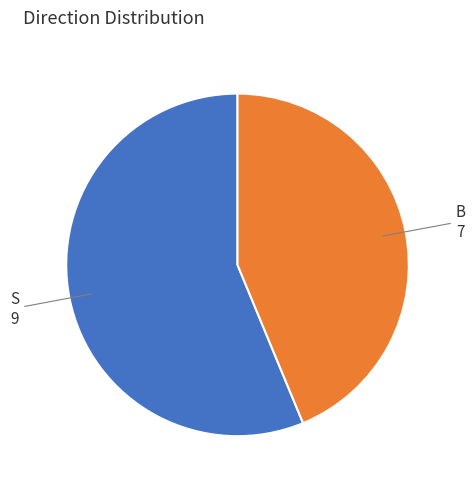

Combined, do S and B account for over 50%?

Yes